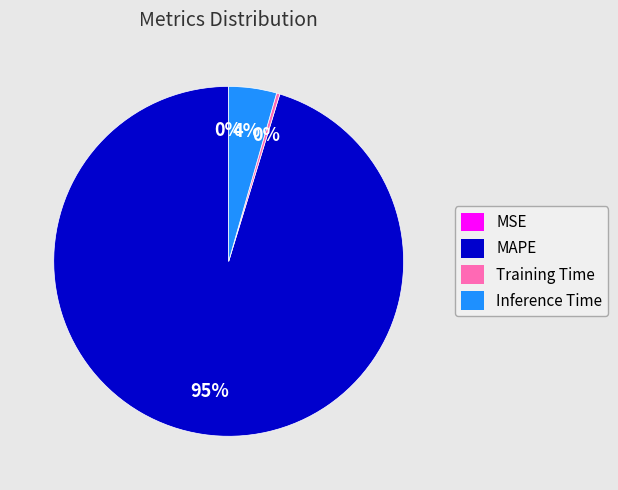

To the nearest percent, what is the combined percentage of Inference Time and MAPE?

100%